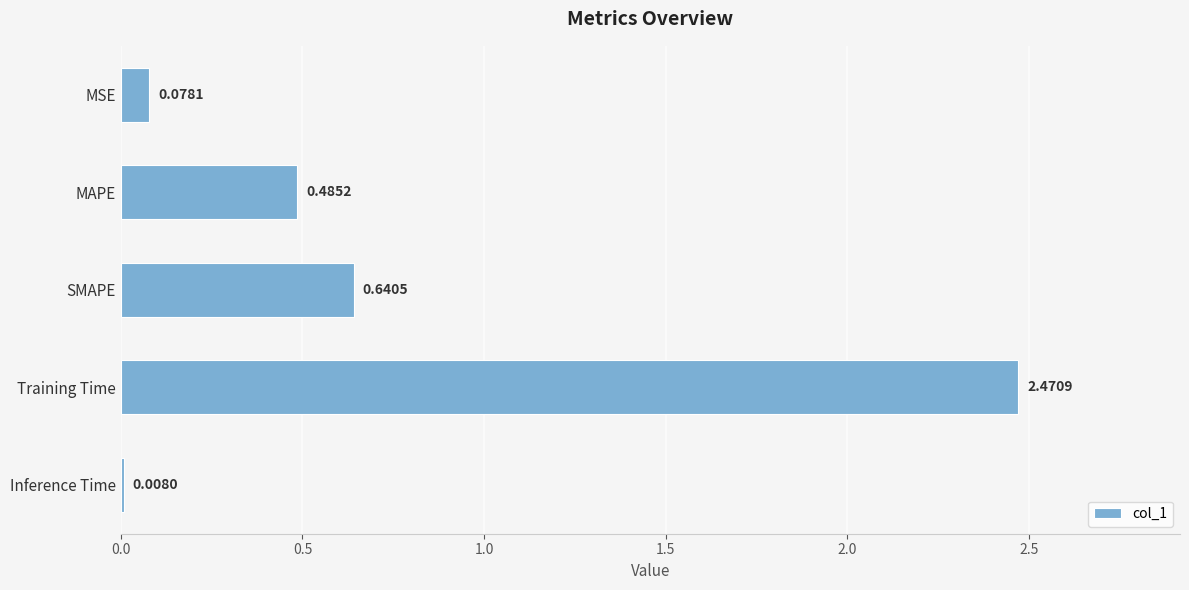

Are the bars horizontal?

Yes